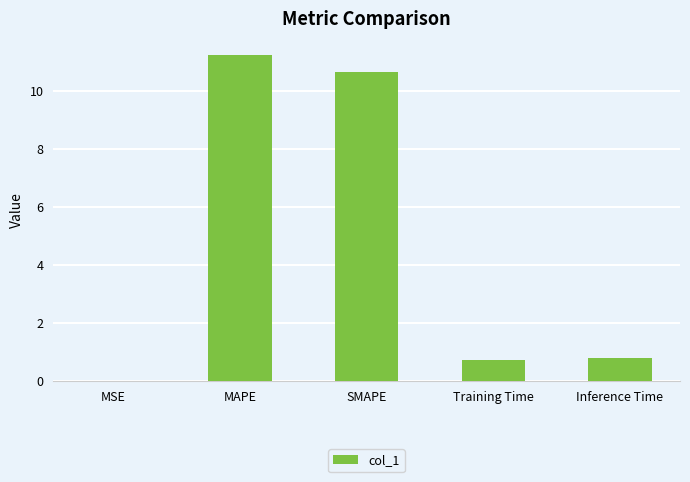

The chart shows a value of 16.1 at MAPE. True or false?

False